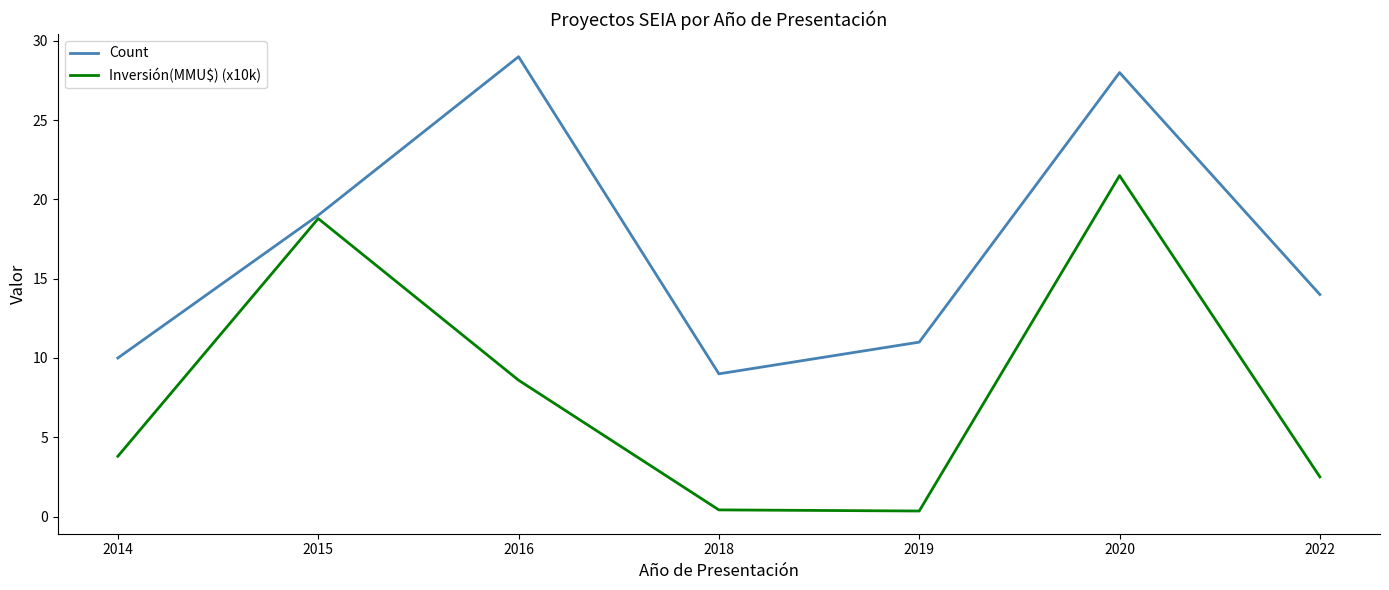

Which series has the largest total across all categories?

Count